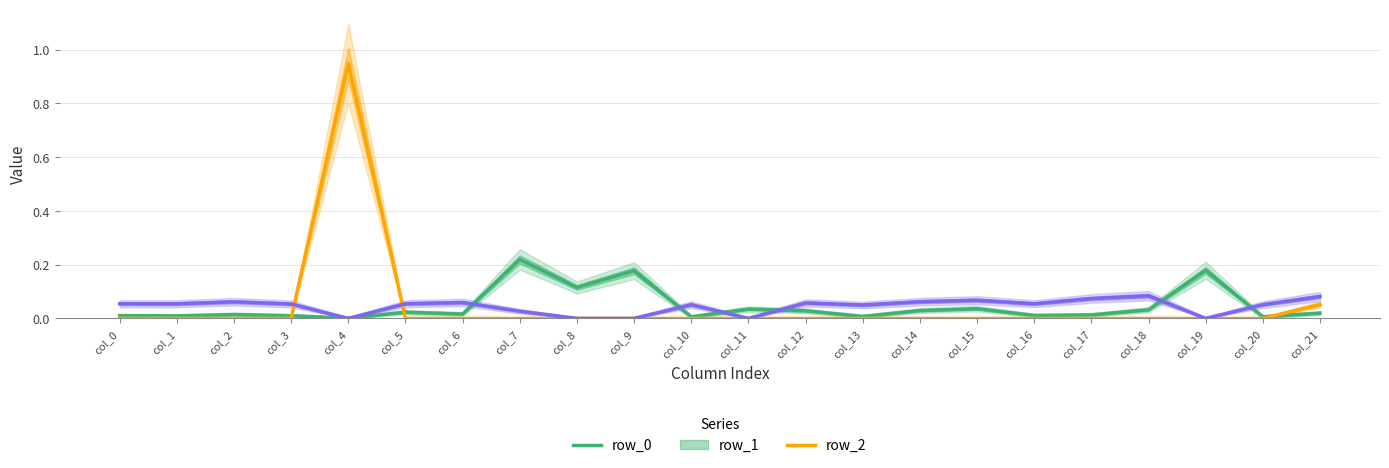

At which category does row_0 reach its first local valley?

col_1